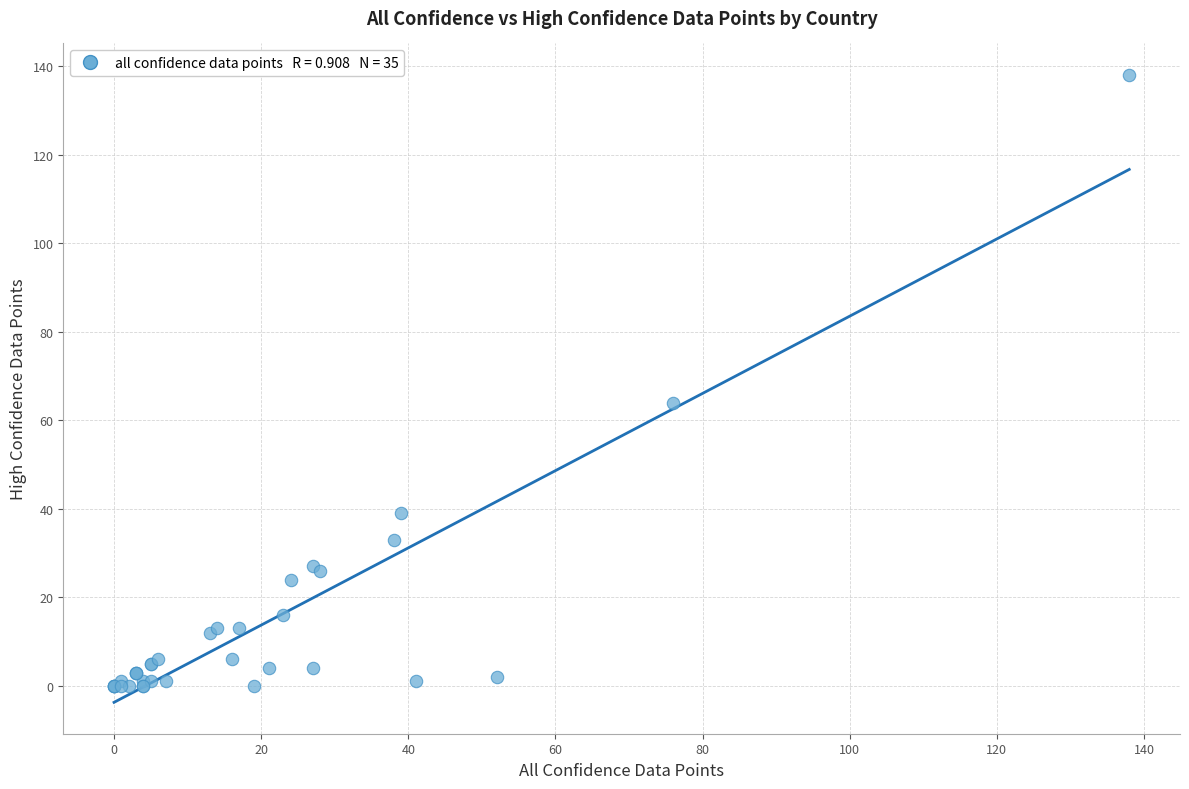

What Y value in the scatter plot is closest to 69?

64